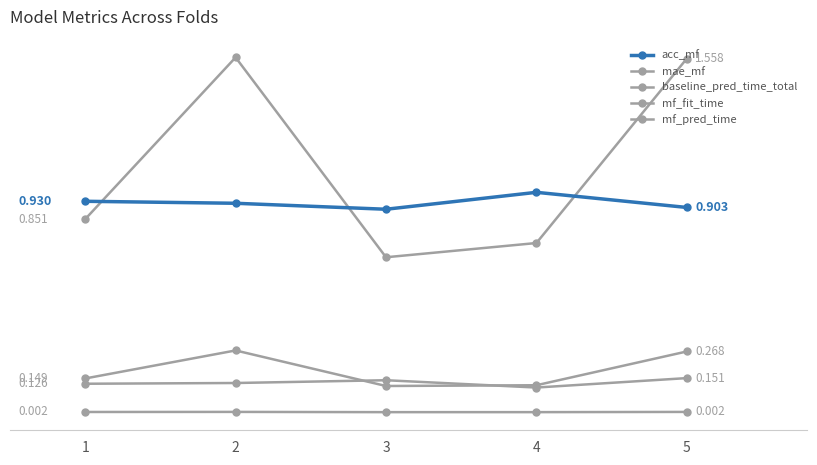

True or false: acc_mf and mae_mf intersect in this chart.

False